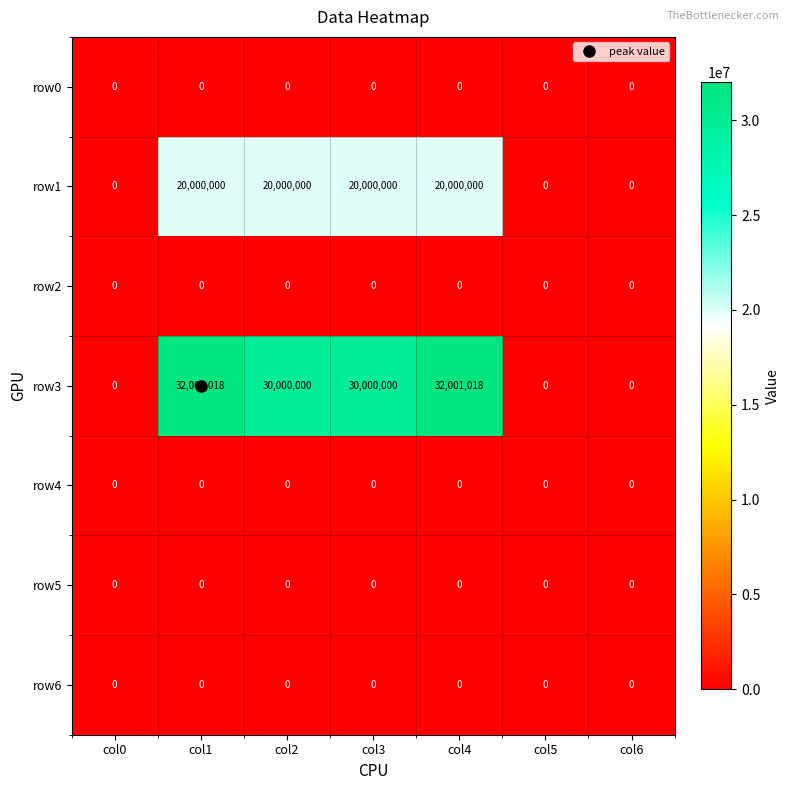

Between col0 and col1, which series saw the biggest shift?

row3